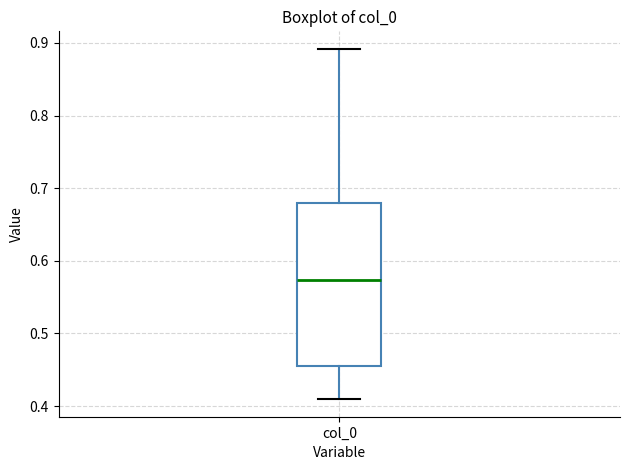

Transcribe this box plot: give where the median line is, the range the box spans, and where the two whiskers end, as read against the y-axis. The values are not printed on the chart, so give them approximately, as read against the axis.

median 0.57, box 0.46 to 0.68, whiskers 0.41 to 0.89